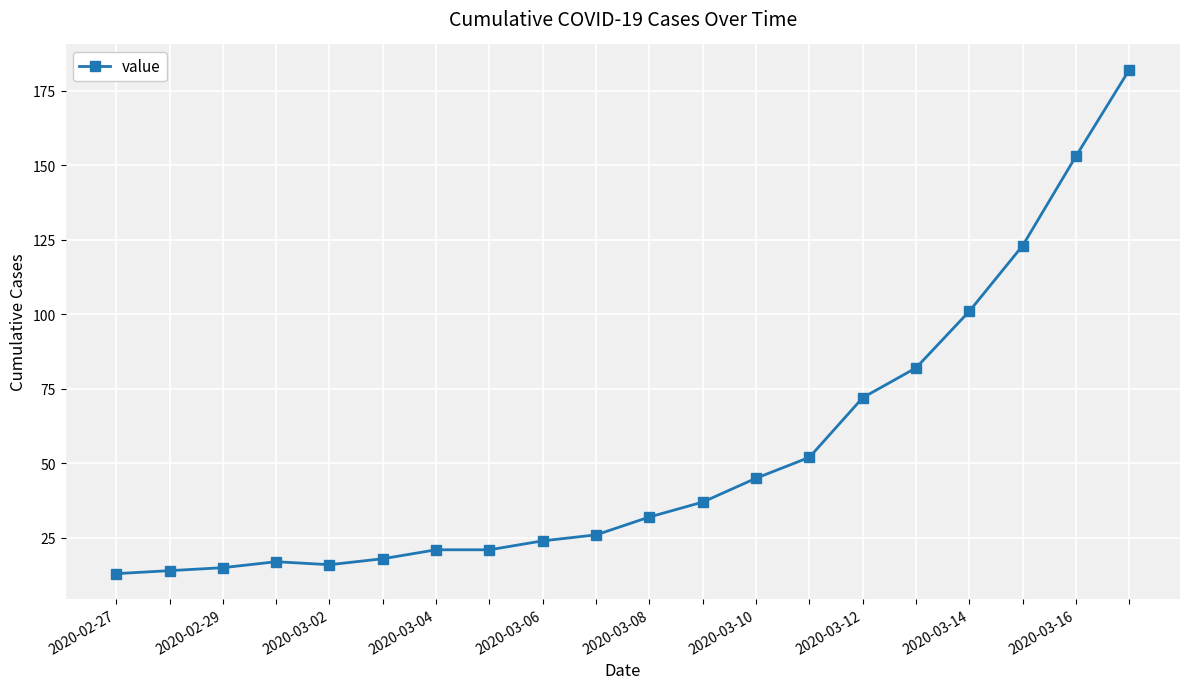

What is the minimum value shown in the chart?

13